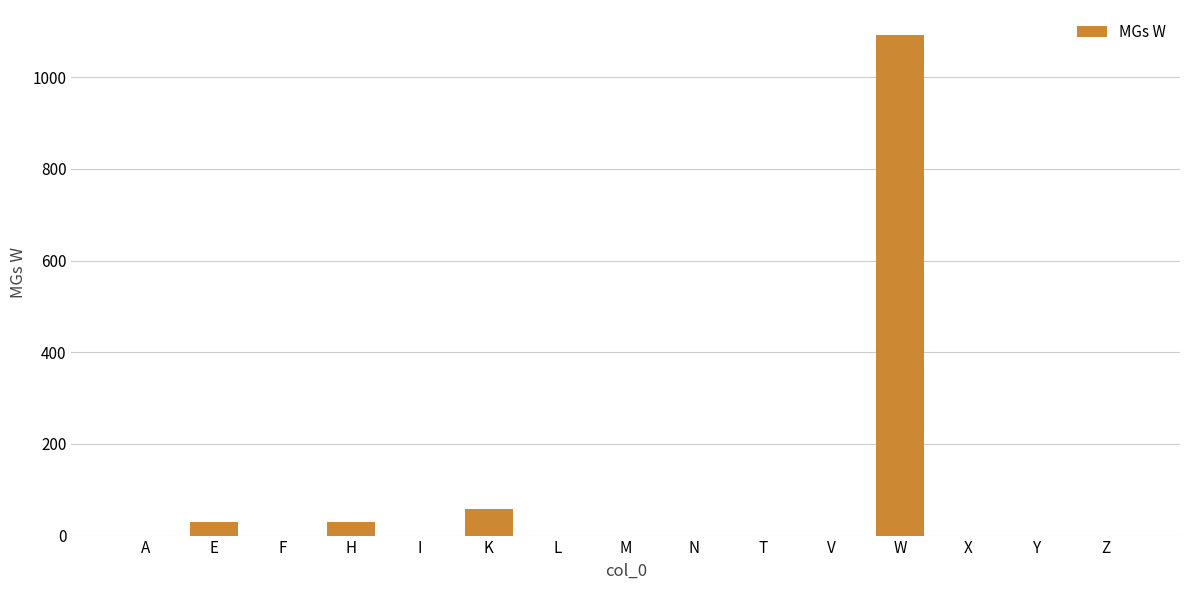

Approximately how many times larger is the value at H compared to E?

1.0